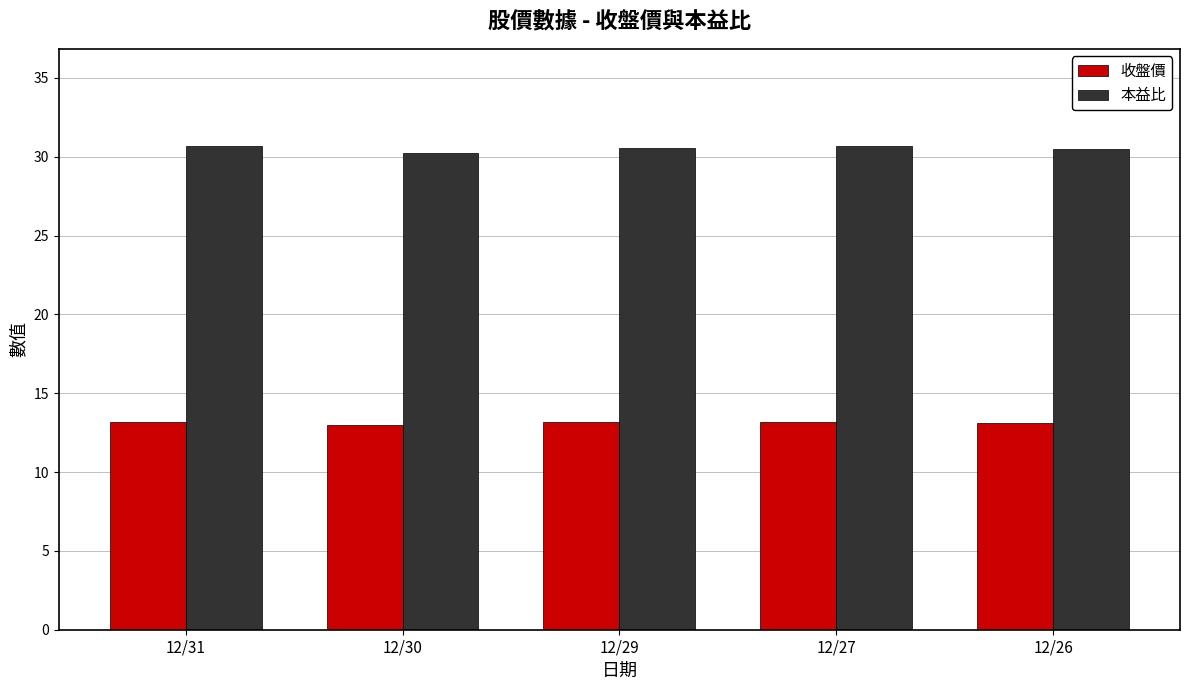

Which series has the widest spread of values?

本益比